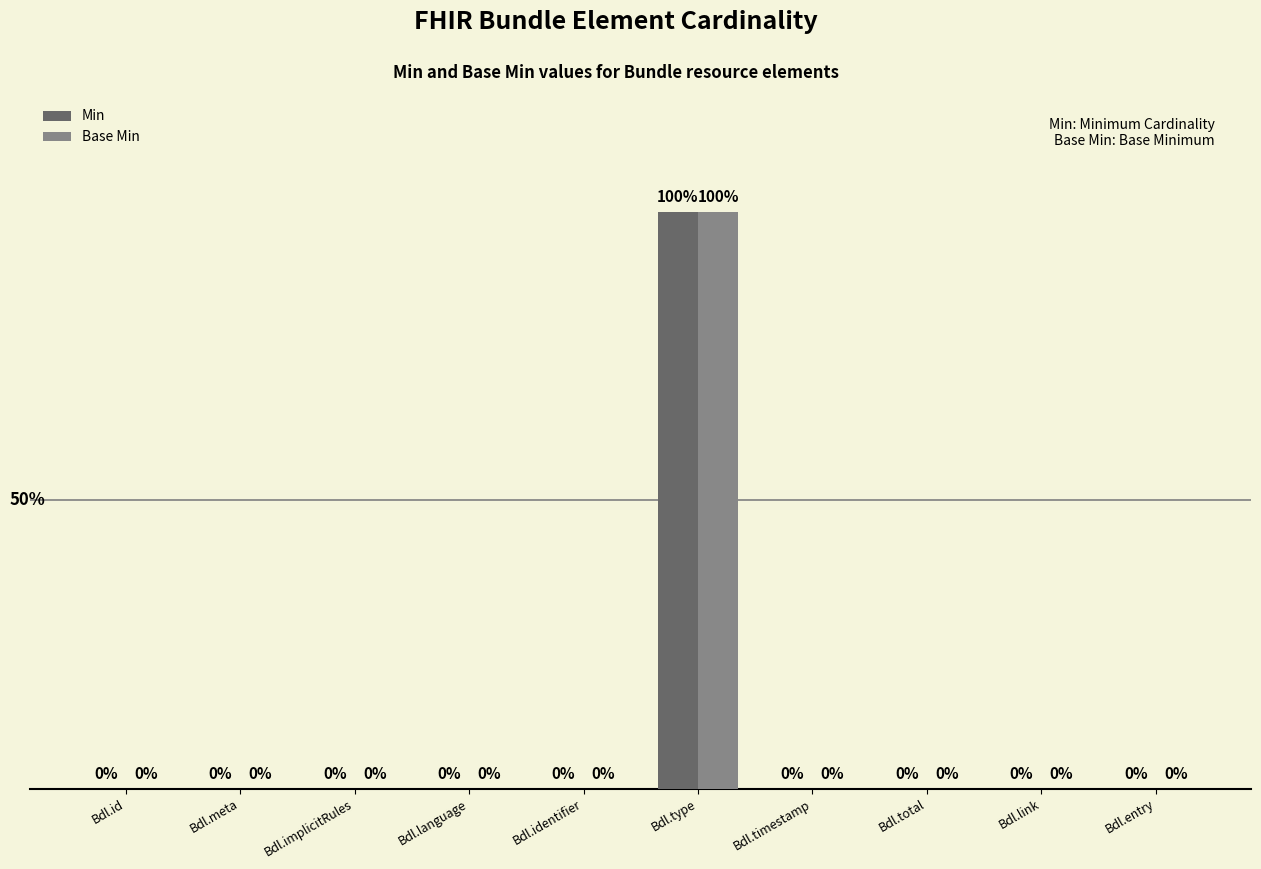

At which category is the sum across all series the highest?

Bdl.type